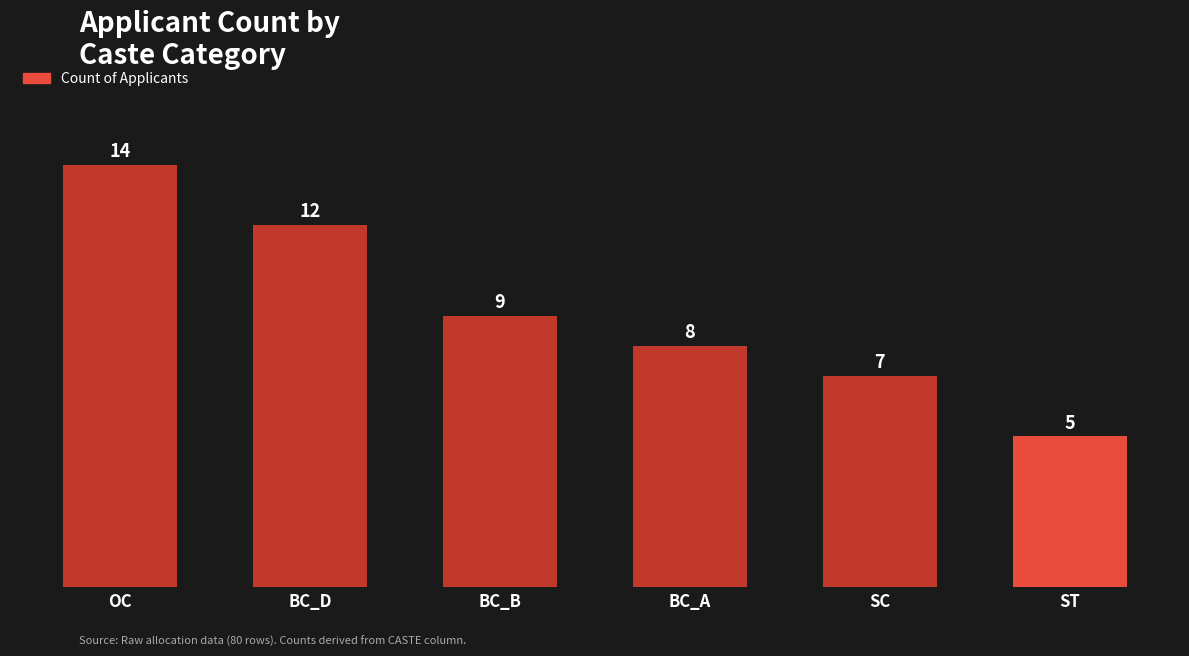

How many values are below 9?

3